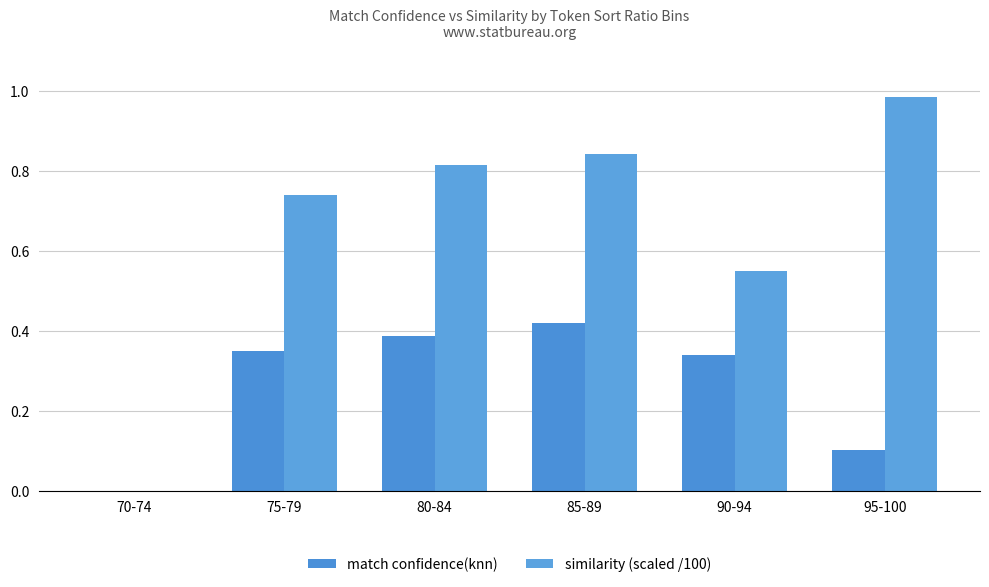

Reading left to right, extract all data points from this chart.

match confidence(knn): 70-74=0.0	75-79=0.3	80-84=0.4	85-89=0.4	90-94=0.3	95-100=0.1
similarity (scaled /100): 70-74=0.0	75-79=0.7	80-84=0.8	85-89=0.8	90-94=0.6	95-100=1.0